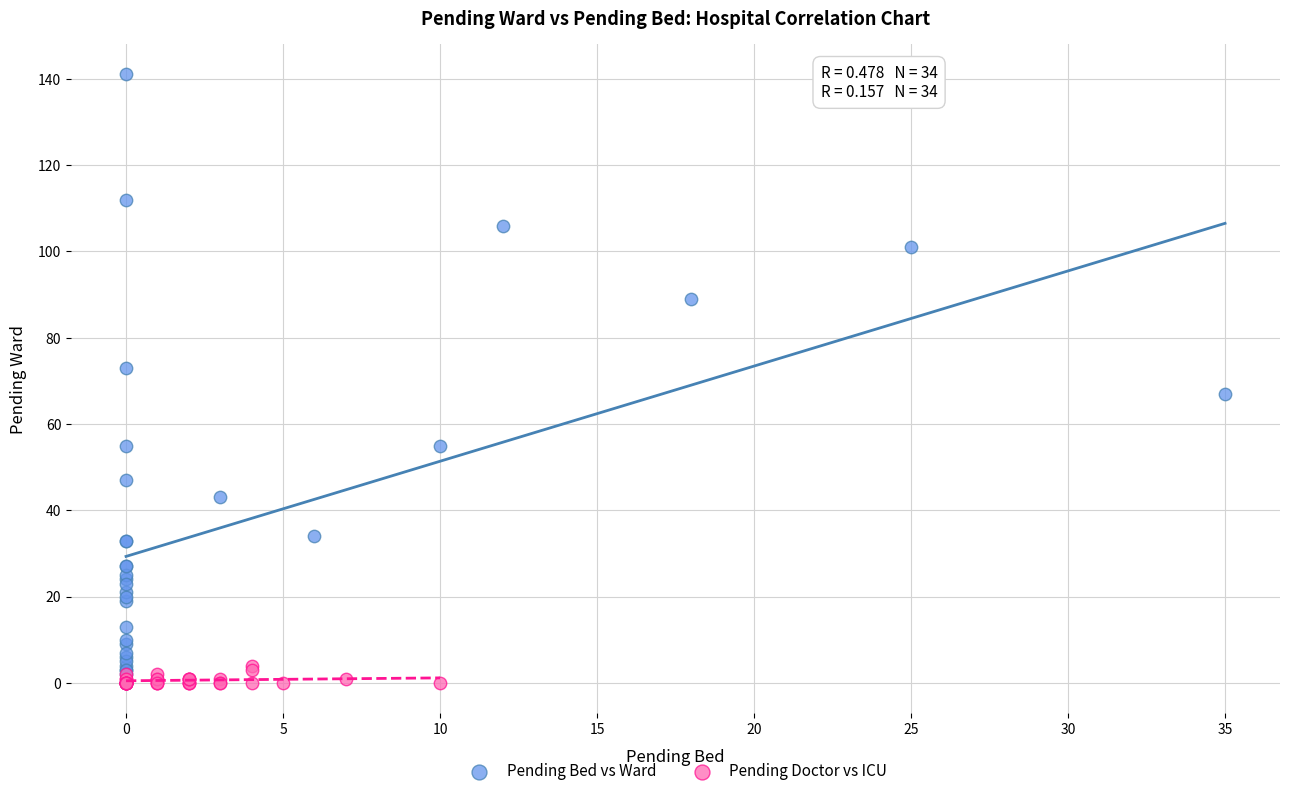

Which series reaches the maximum Y coordinate?

Pending Bed vs Ward